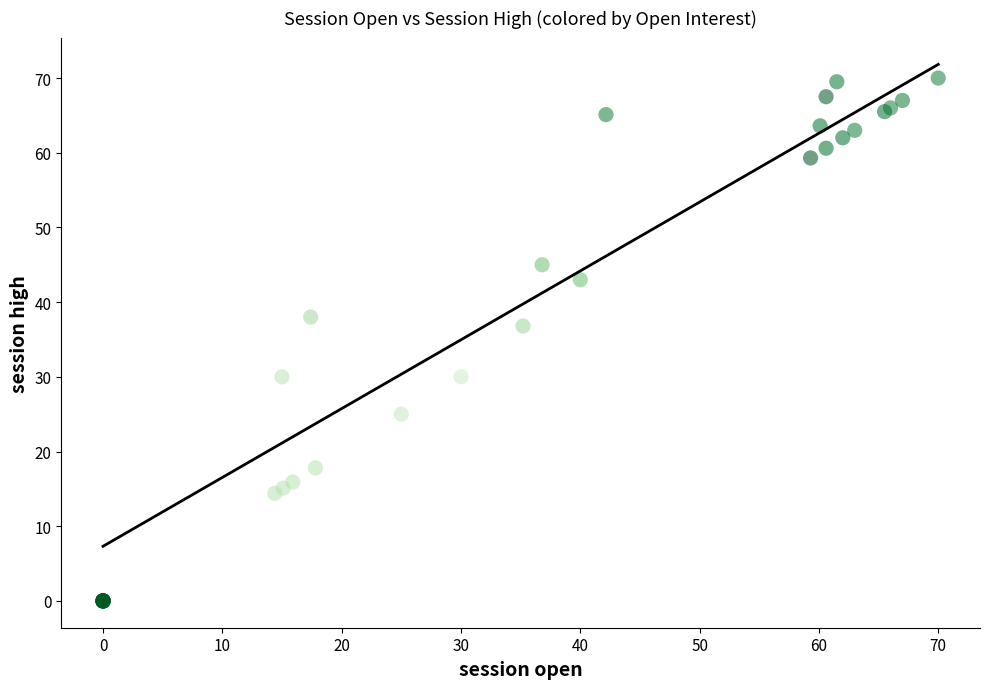

What Y value in the scatter plot is closest to 35?

36.8